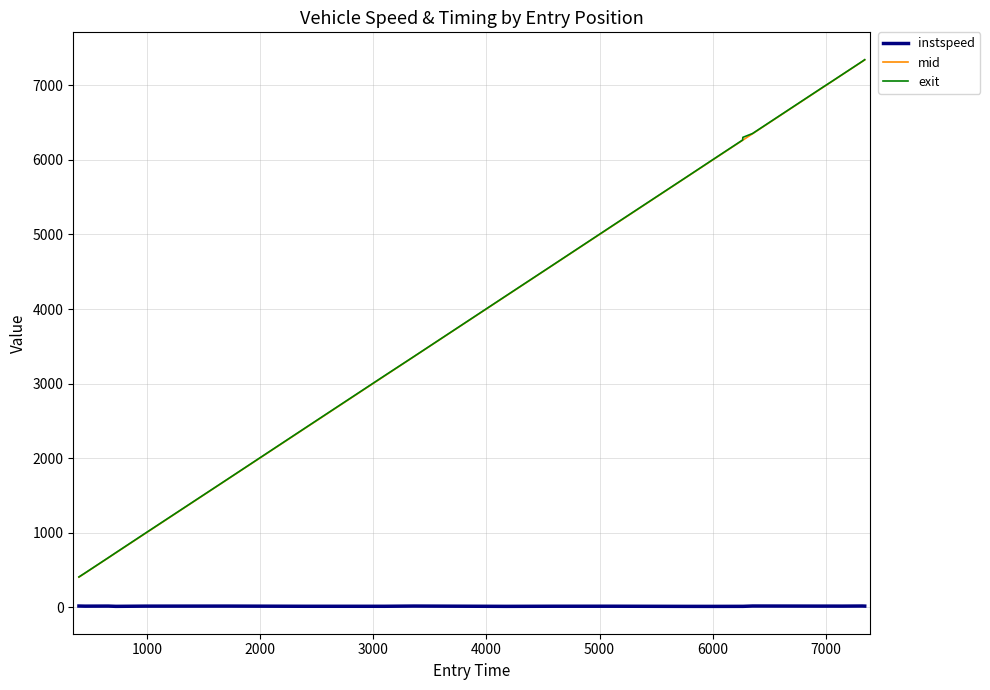

At how many categories does at least one series exceed 1197?

17